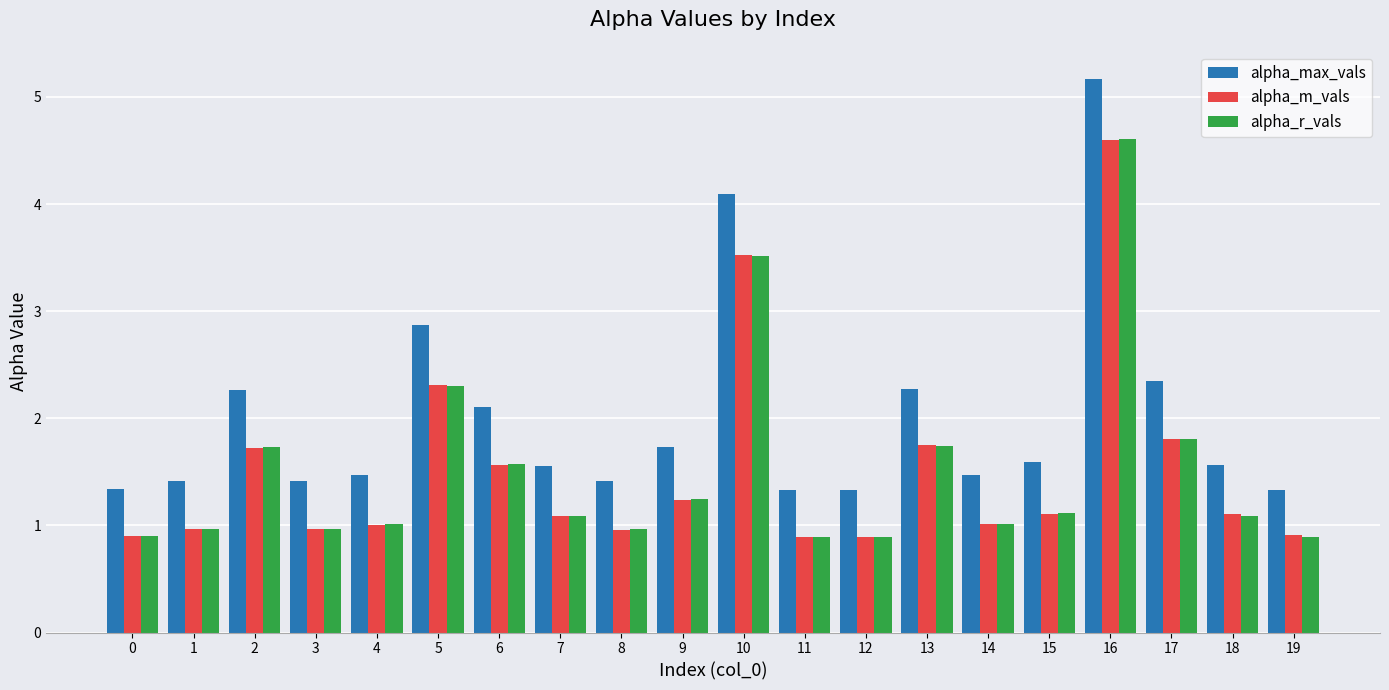

Which series has the largest total across all categories?

alpha_max_vals